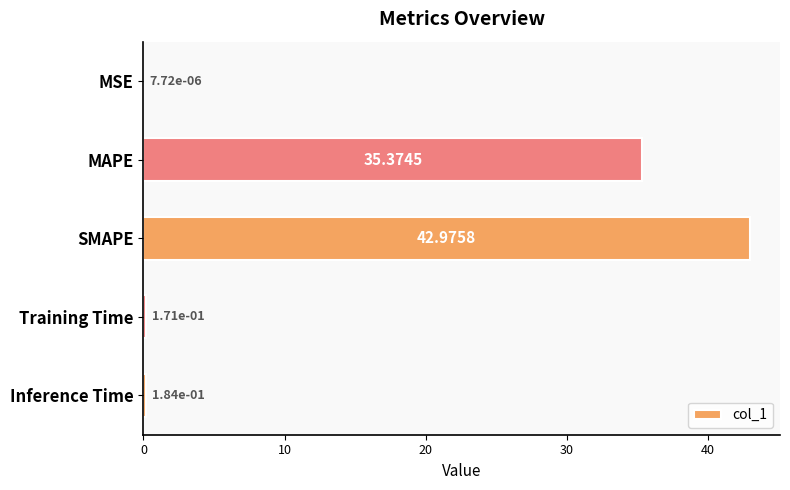

Where is the data nearest to the value 21?

MAPE